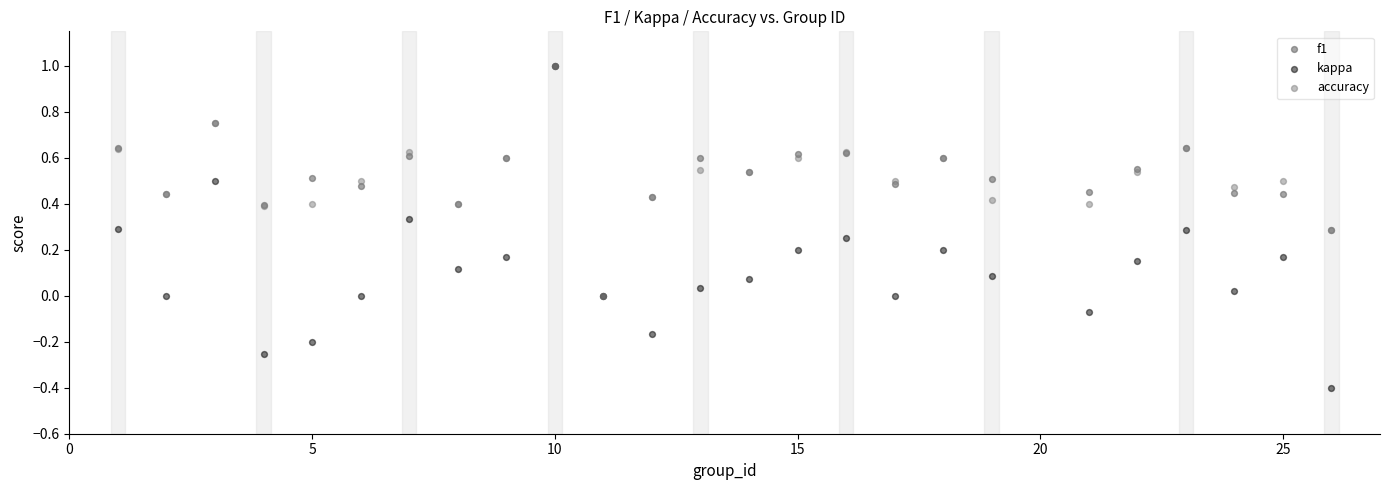

What are all the series names shown in the legend?

f1, kappa, accuracy